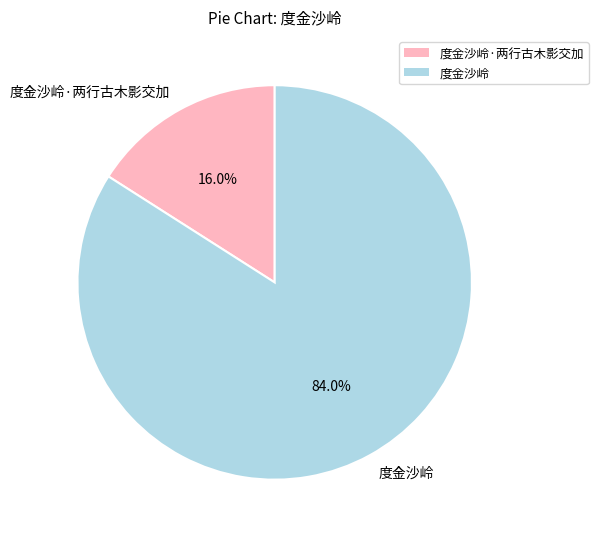

How many slices are in this pie chart?

2